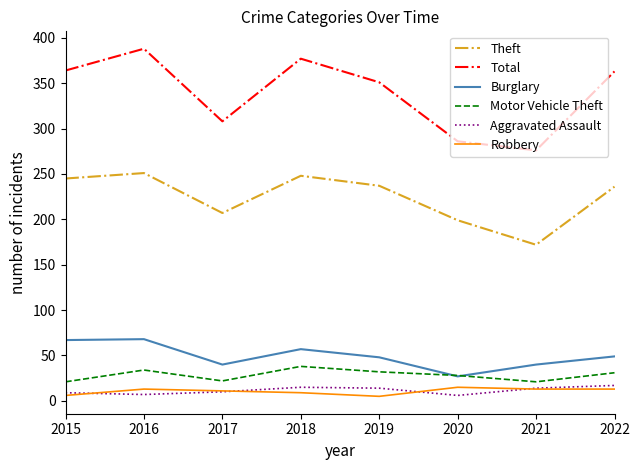

The value of Total at 2021 is 481. True or false?

False